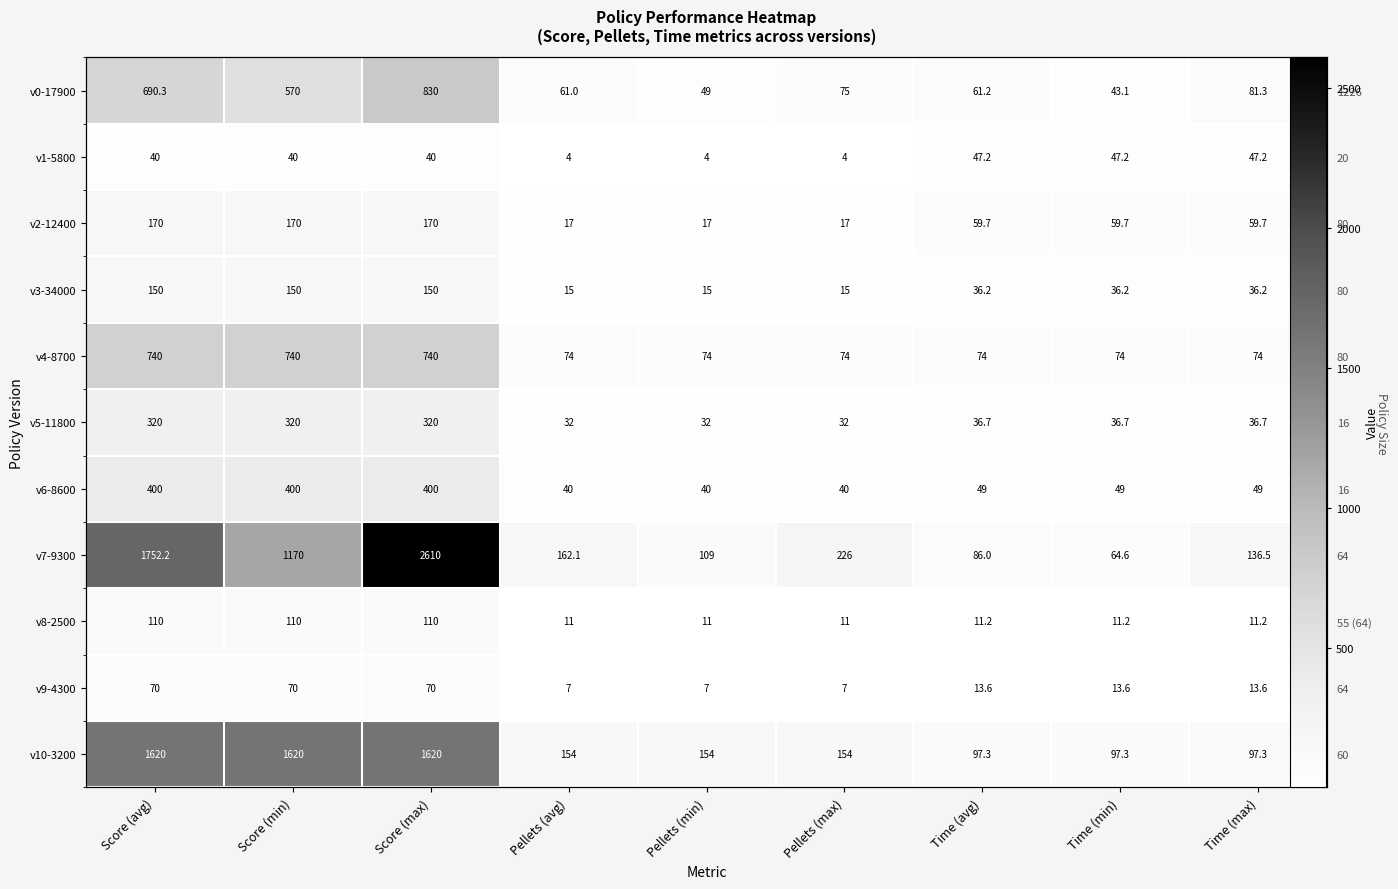

Rank the series by their maximum value, from highest to lowest.

v7-9300, v10-3200, v0-17900, v4-8700, v6-8600, v5-11800, v2-12400, v3-34000, v8-2500, v9-4300, v1-5800